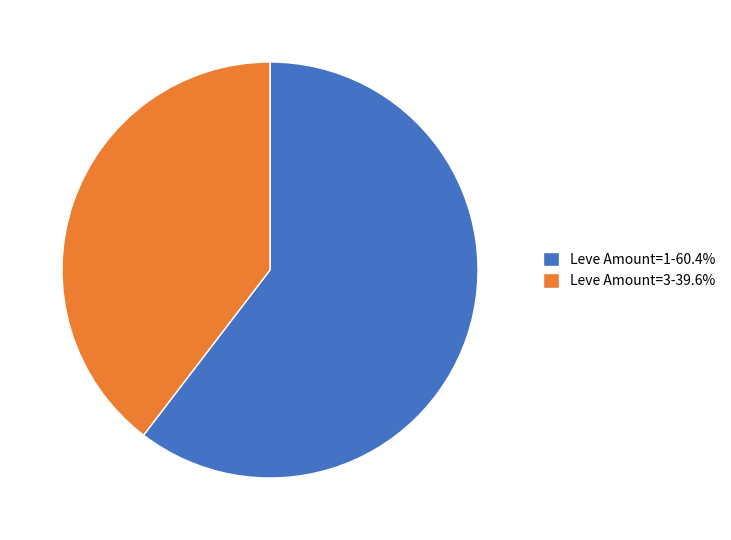

Count the number of slices in the pie.

2